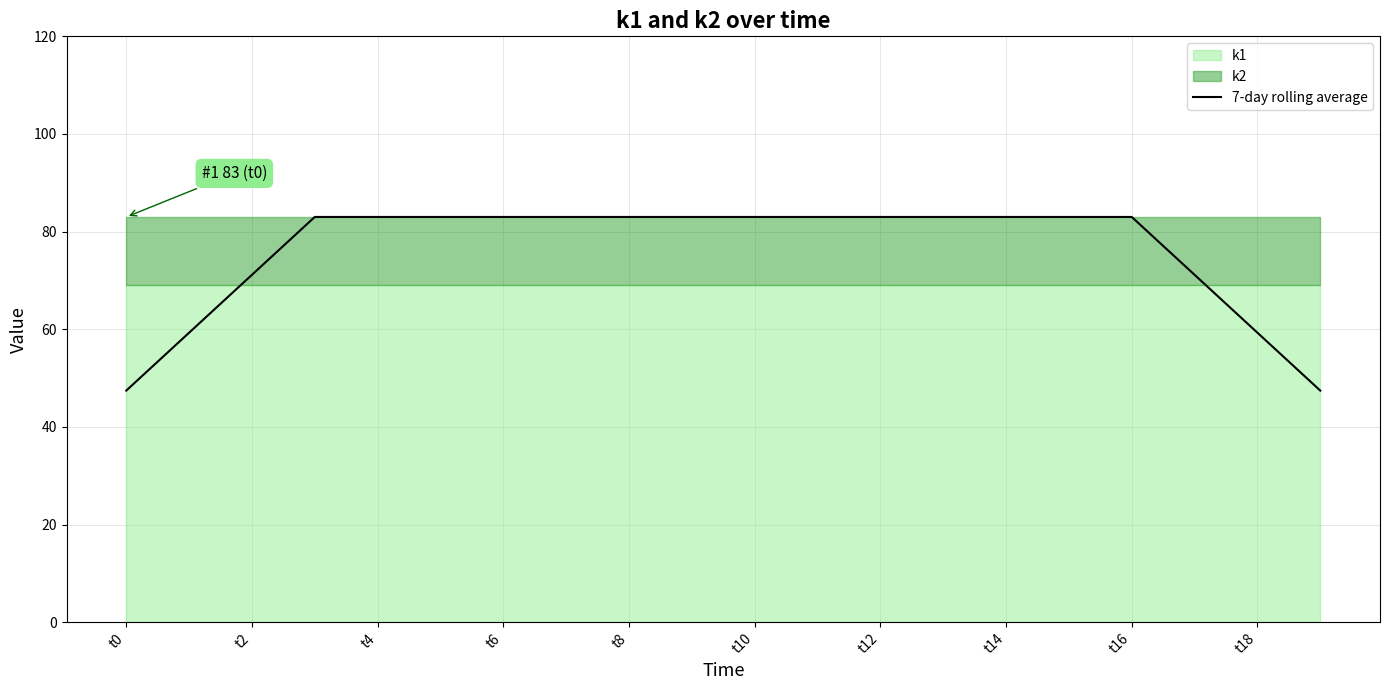

True or false: there are more than 1 points higher than both neighbors.

False